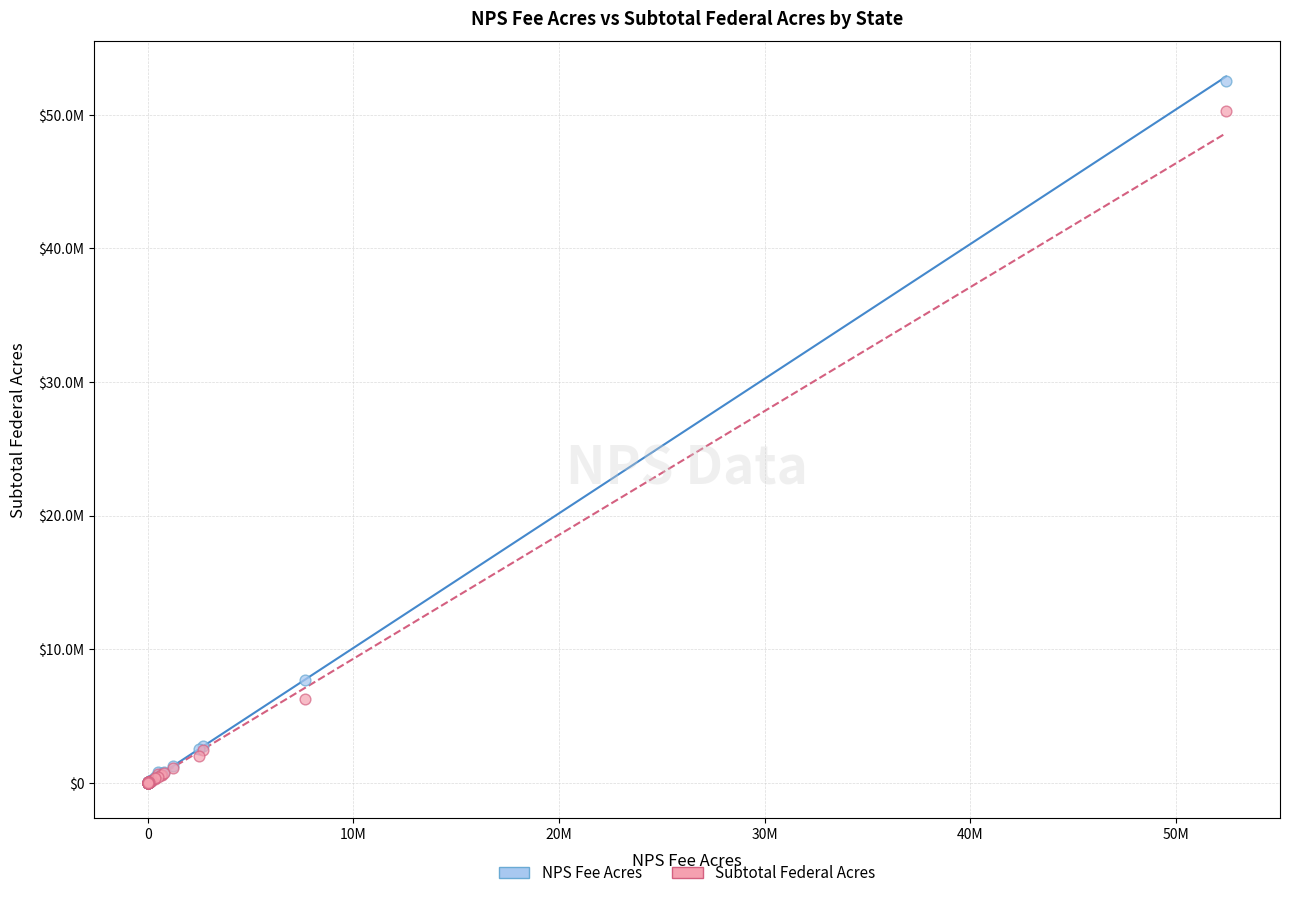

Which series has the largest Y range (max minus min)?

NPS Fee Acres